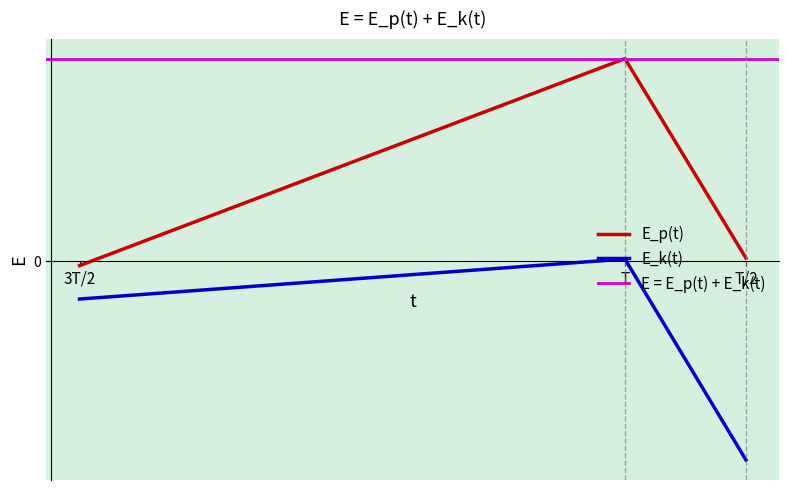

How many data points in col_0 are less than 0?

1